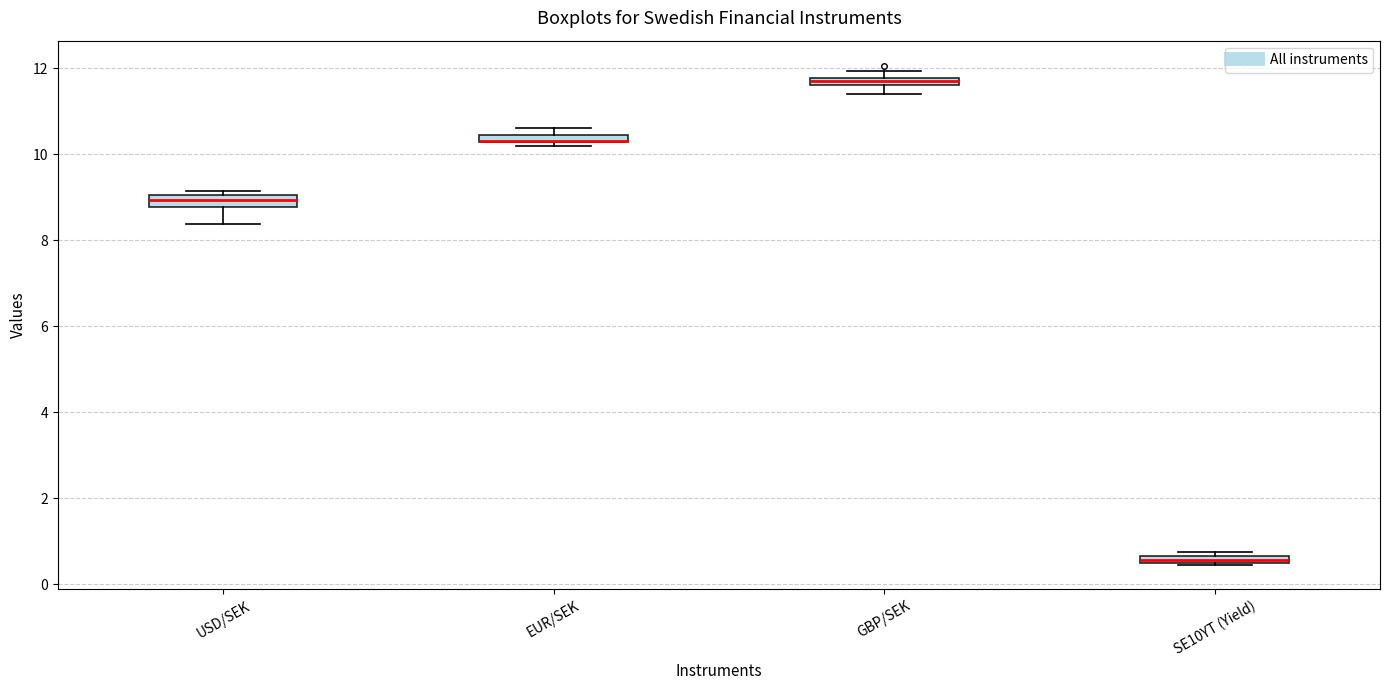

Where is the upper edge of the box for USD/SEK on the y-axis? The values are not printed on the chart, so give them approximately, as read against the axis.

9.0